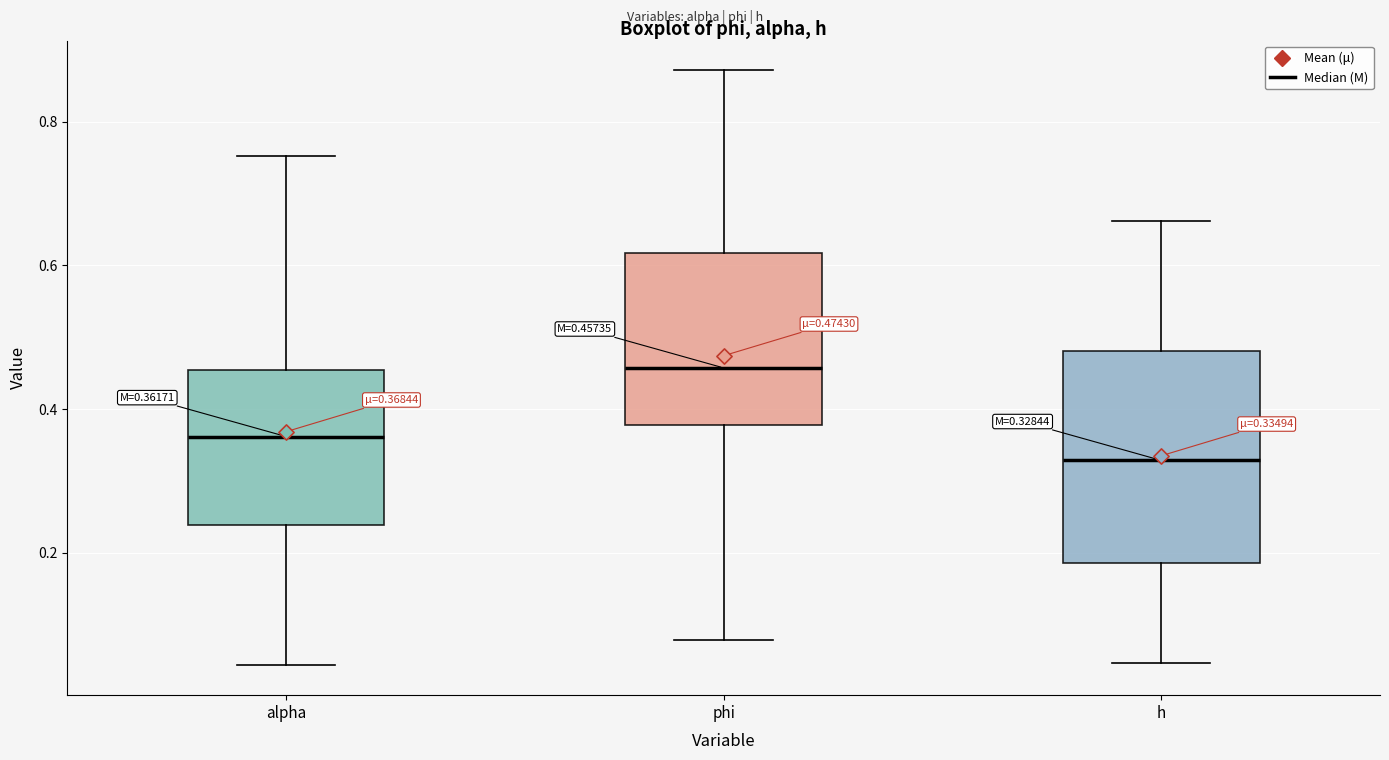

Which box has the highest median line?

phi